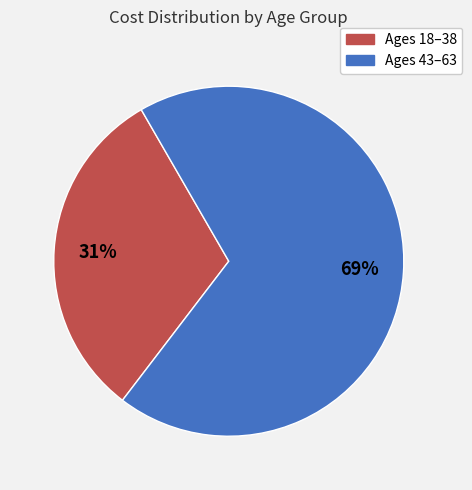

Combined, do Ages 18–38 and Ages 43–63 account for over 50%?

Yes